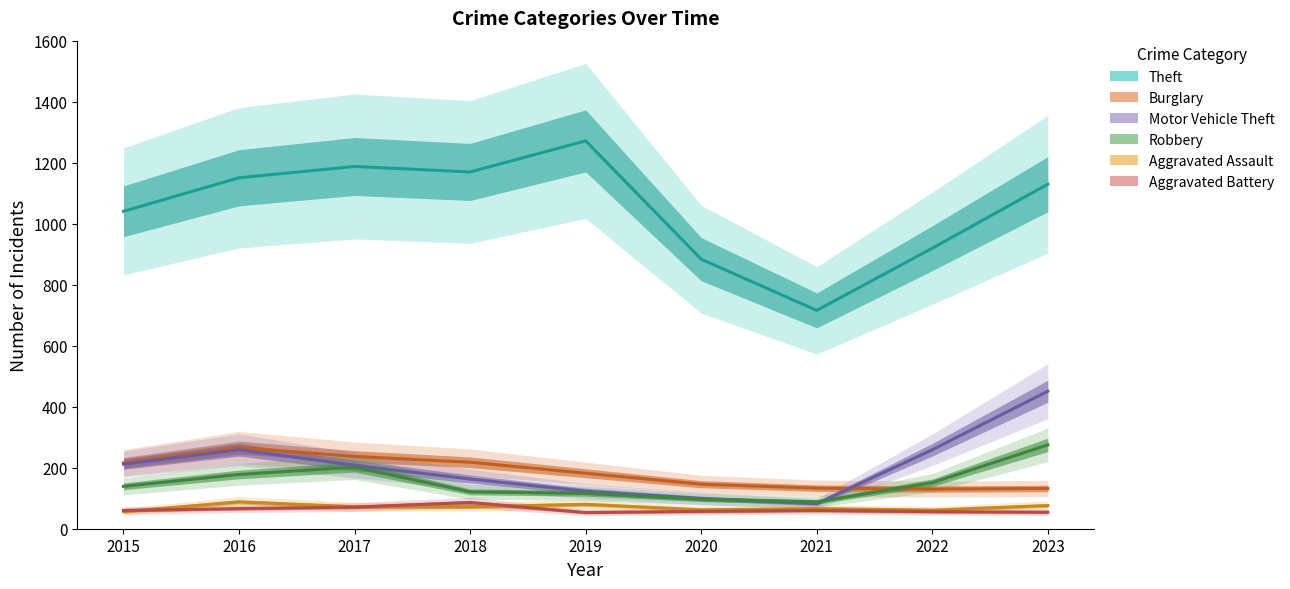

True or false: Burglary has a value of 202 at 2020.

False